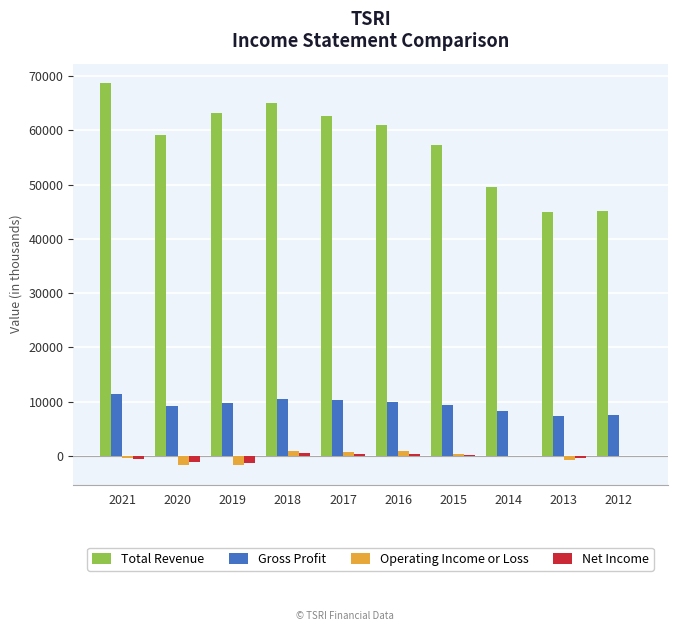

What is the maximum value shown in the chart?

68800